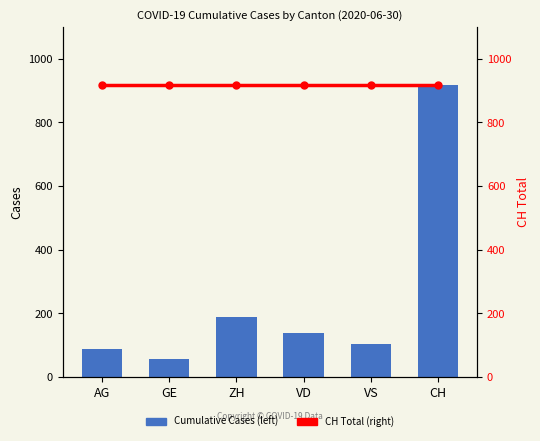

List the series in order of their peak value, highest first.

Cumulative Cases, CH Total